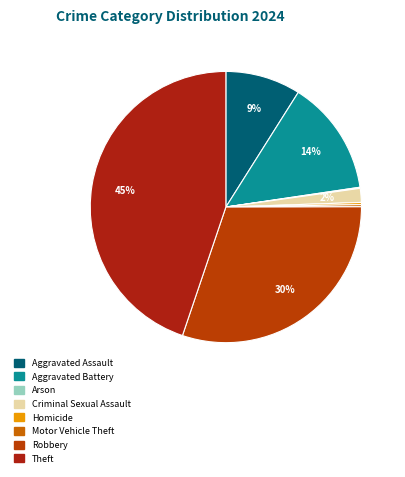

How much of the chart is everything except Arson?

99.9%